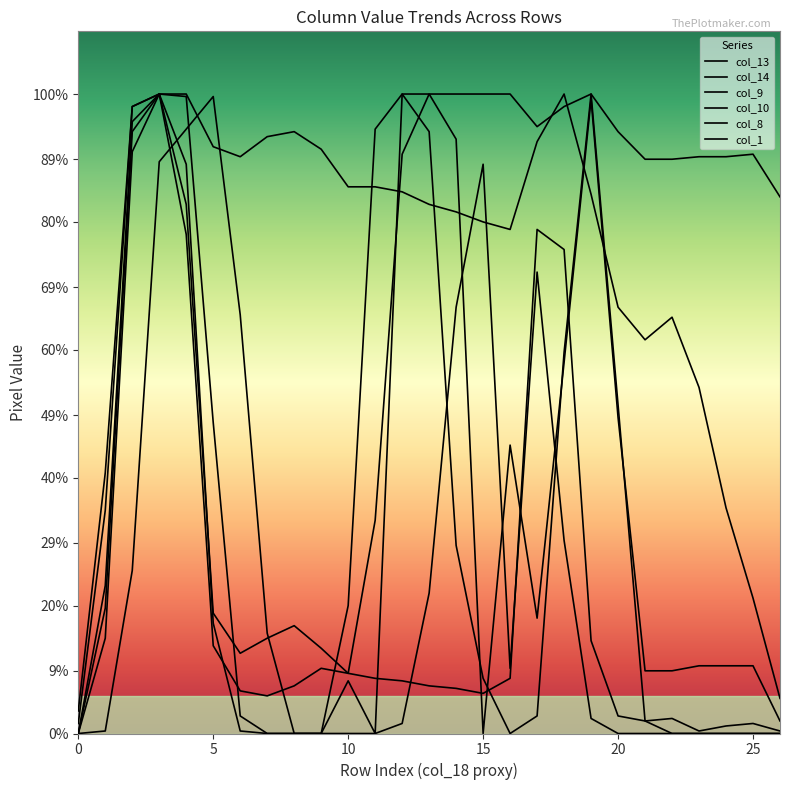

Does the chart display data point markers on the line(s)?

No